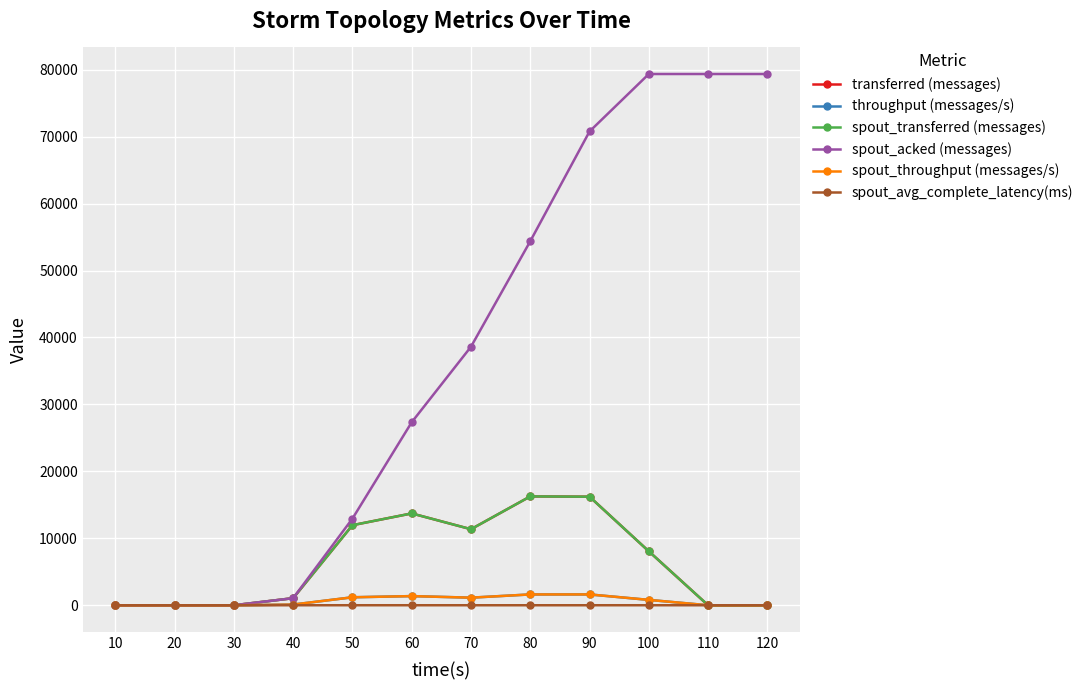

Which series has the largest total across all categories?

spout_acked (messages)